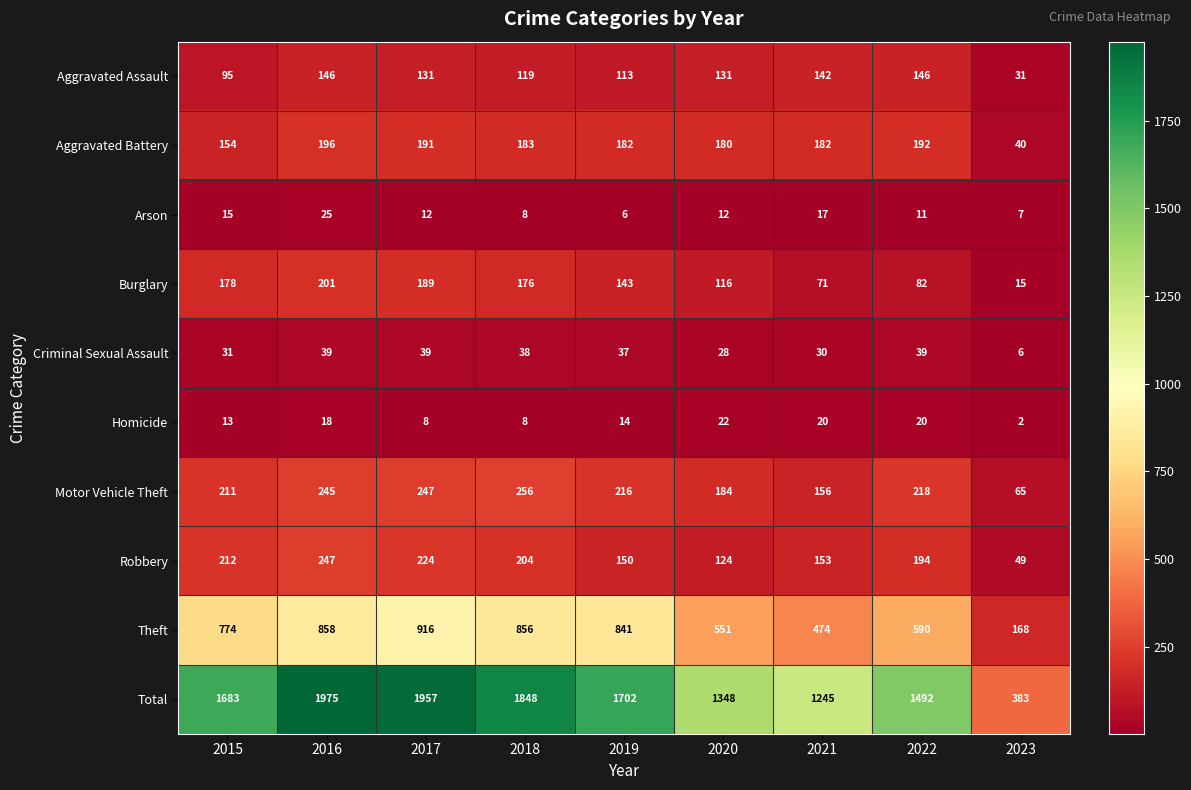

The Burglary series shows 65 at 2020. True or false?

False